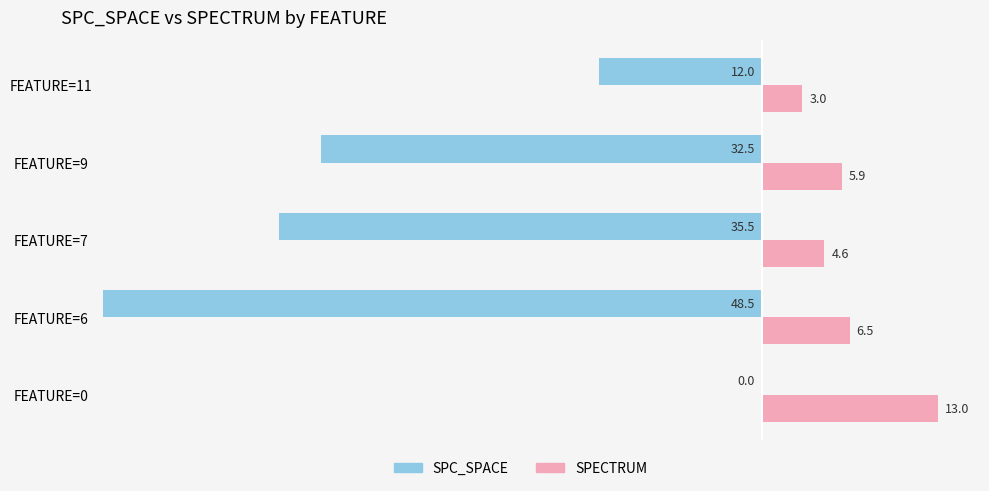

Which category has the highest value in the SPECTRUM series?

FEATURE=0